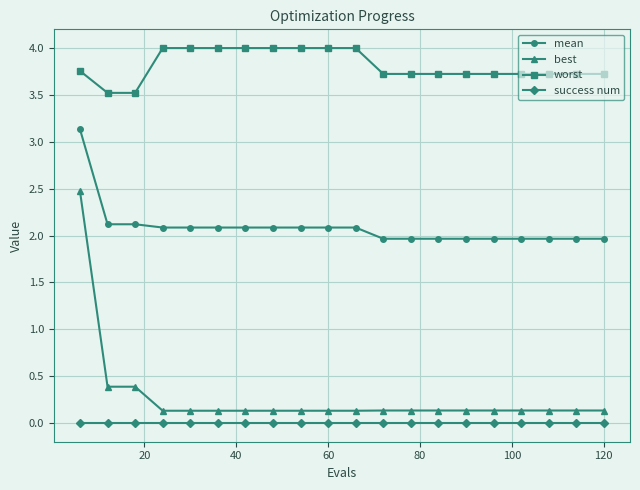

What is the average value of the worst series?

3.8